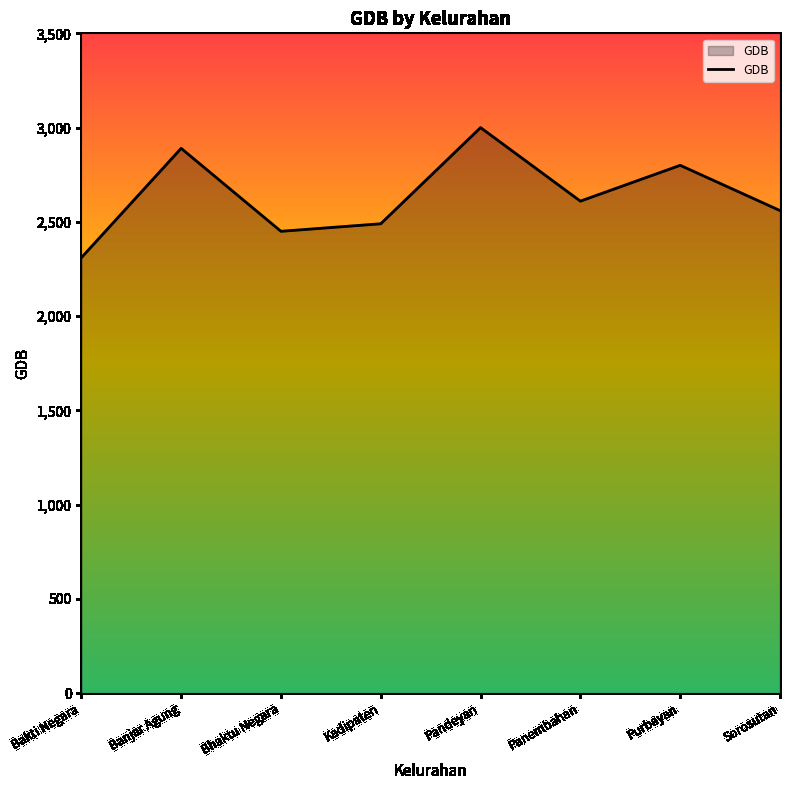

How many categories are shown in the chart?

8